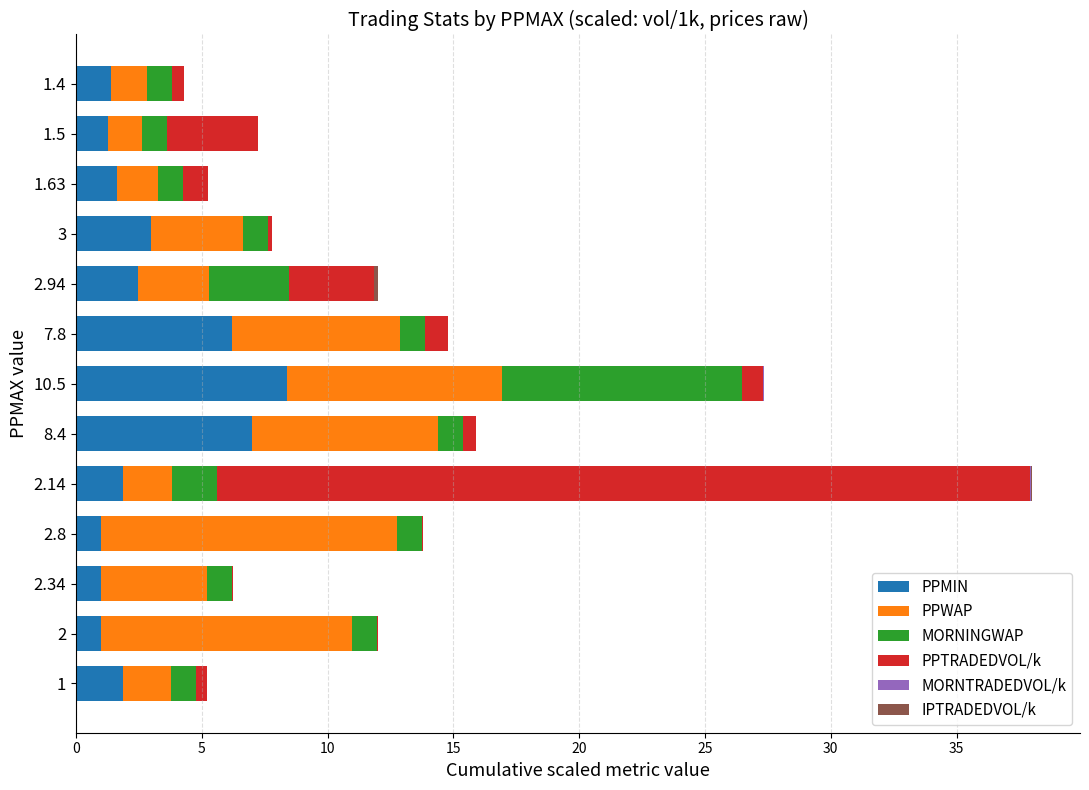

At which label does PPMIN reach its peak?

10.5